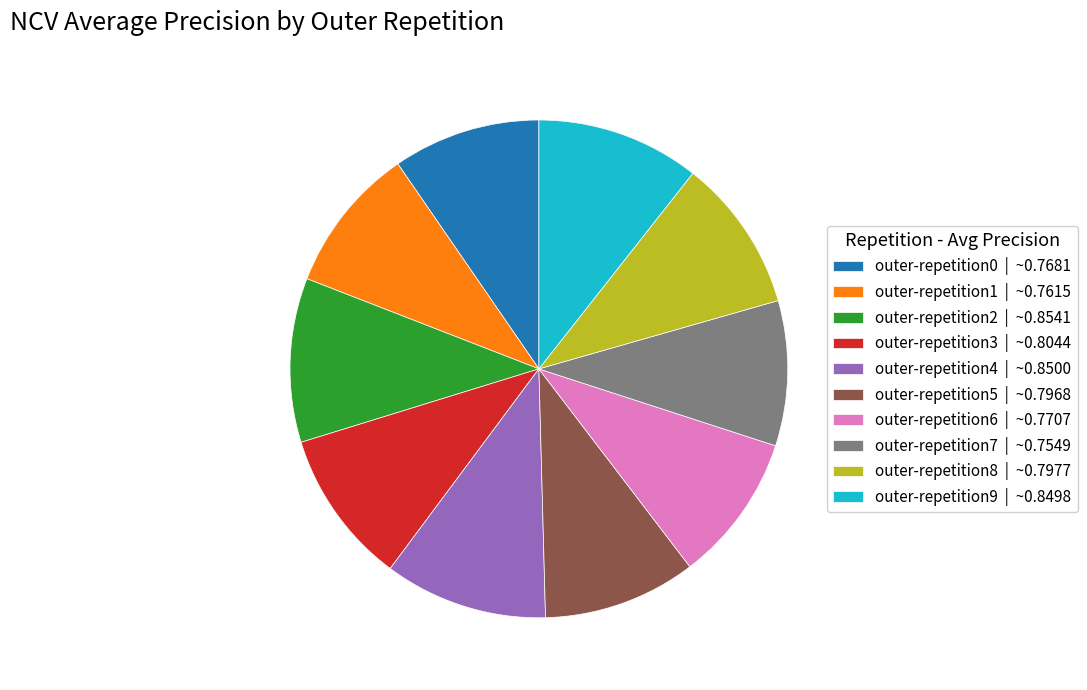

The outer-repetition9 | ~0.8498 slice represents 4% of the pie. True or false?

False